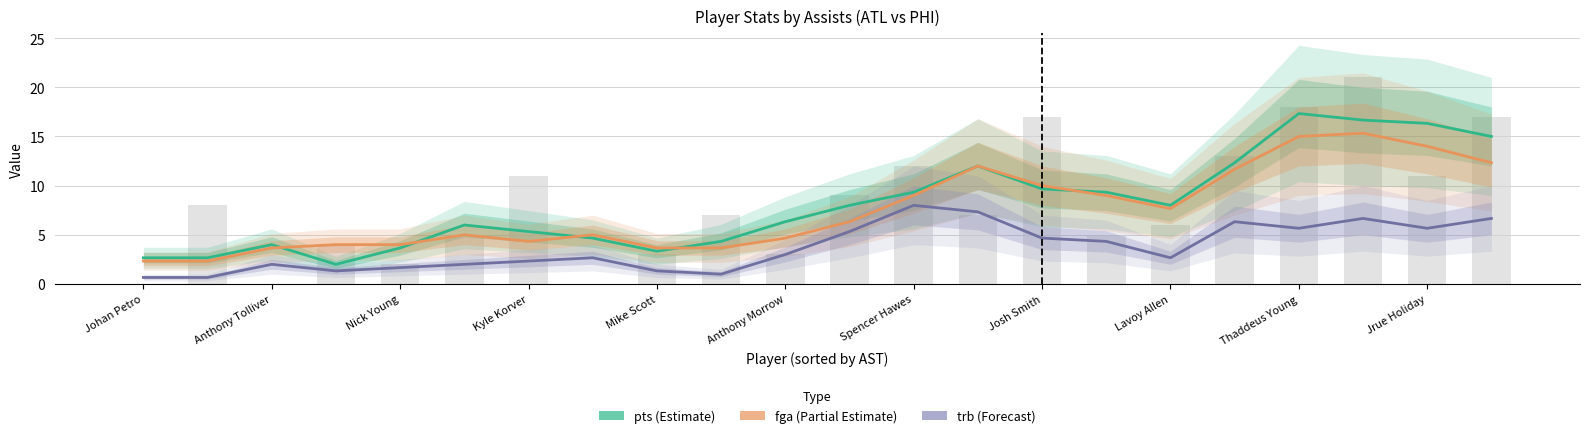

True or false: pts (bar) has a value of 11.8 at Thaddeus Young.

False